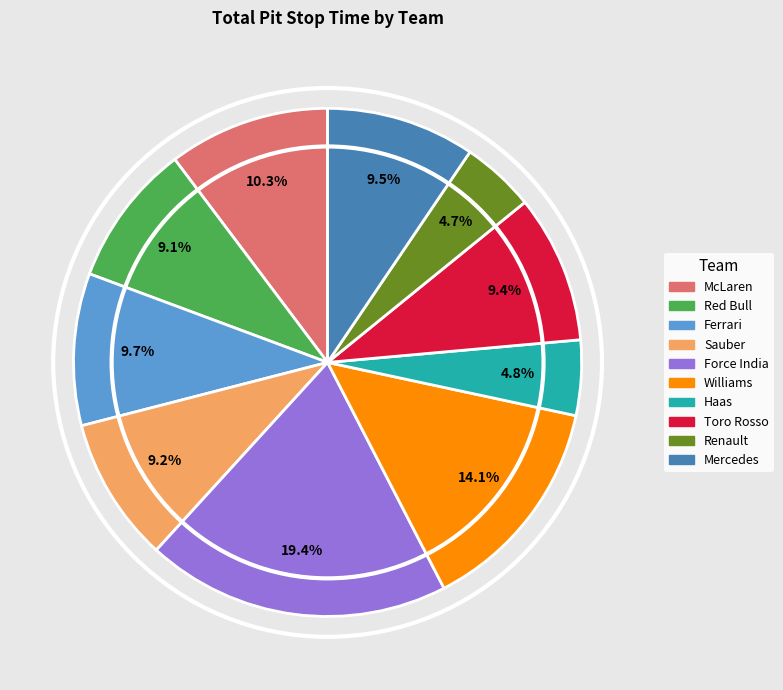

Which category has the biggest portion of the pie?

Force India